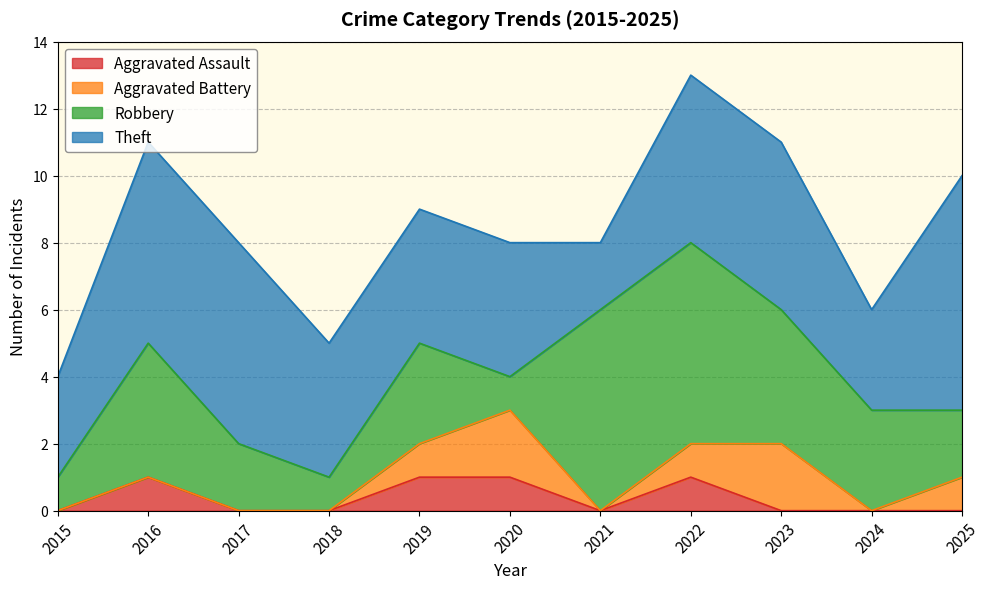

Does the chart have visible grid lines?

Yes